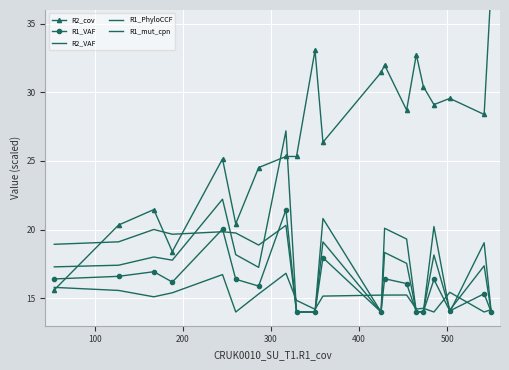

Which series has the largest total across all categories?

R2_cov